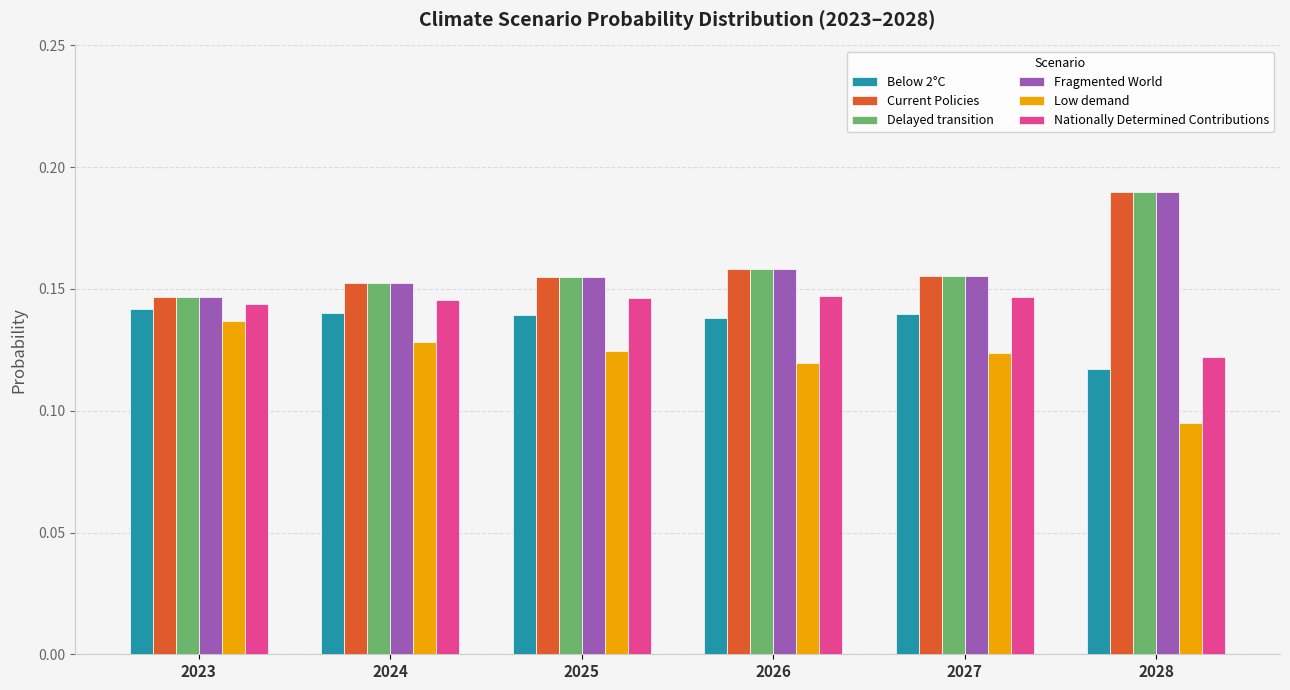

Are the bars grouped side by side (vs. stacked)?

Yes